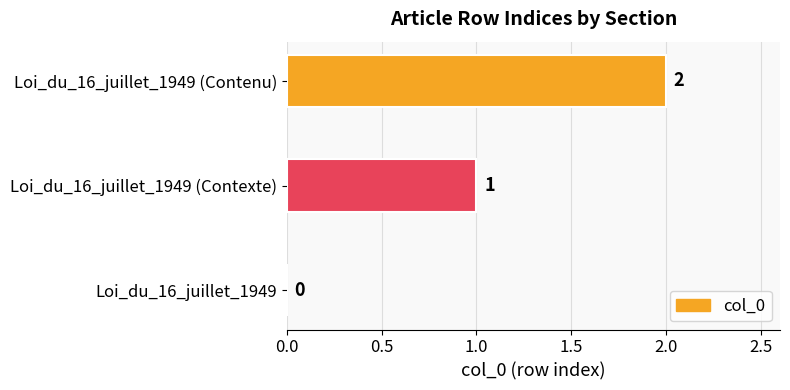

Which has a higher value, Loi_du_16_juillet_1949 (Contenu) or Loi_du_16_juillet_1949?

Loi_du_16_juillet_1949 (Contenu)